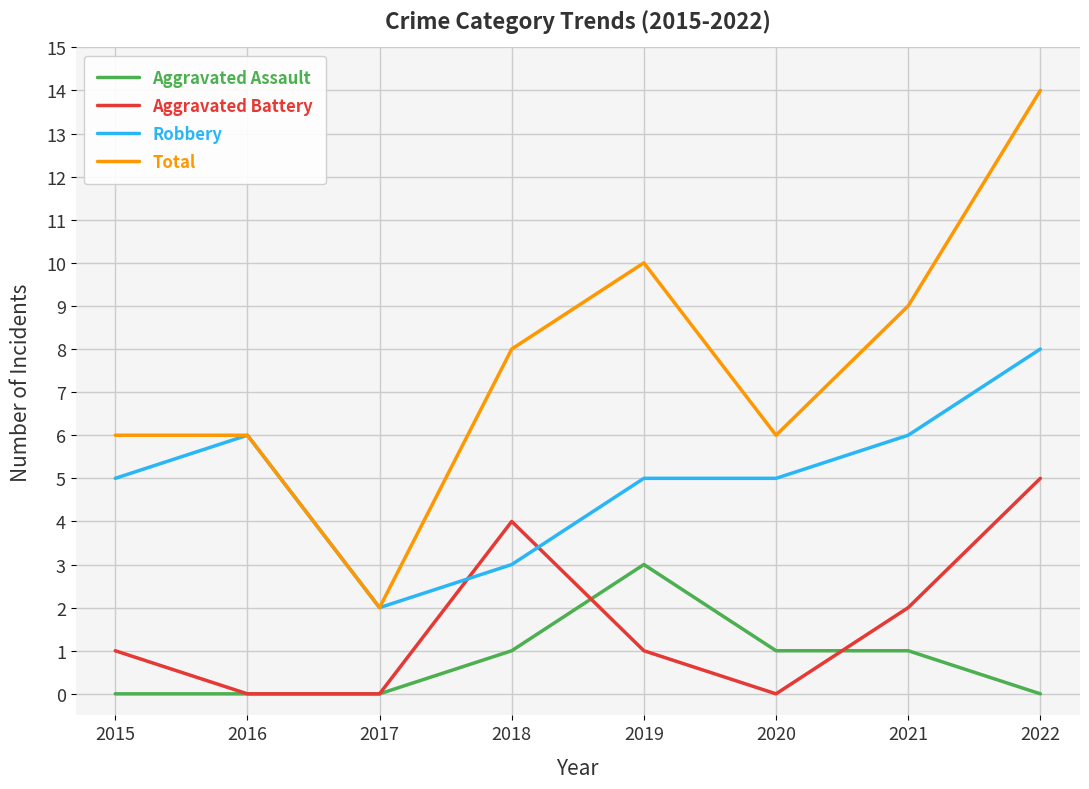

Which series has the widest spread of values?

Total